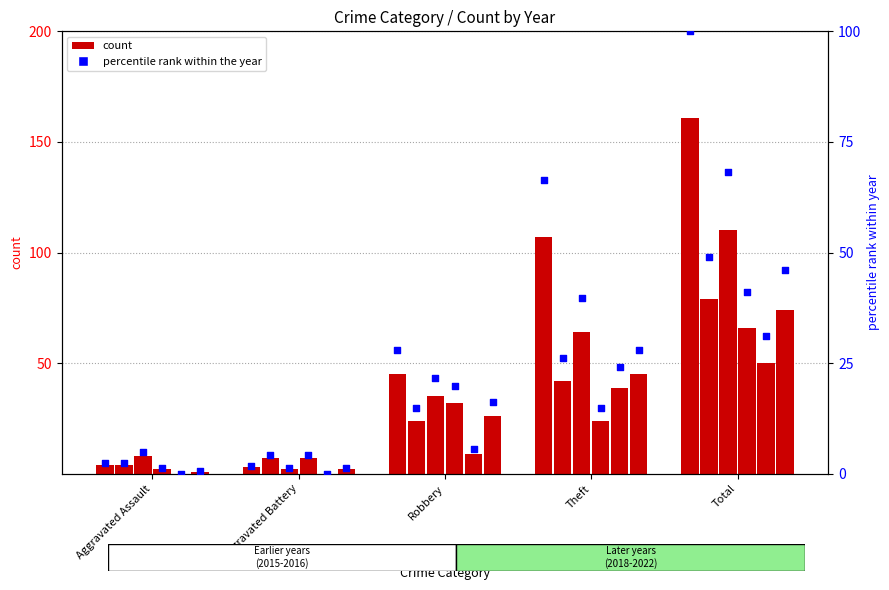

Between Aggravated Assault and Total, which is larger?

Total